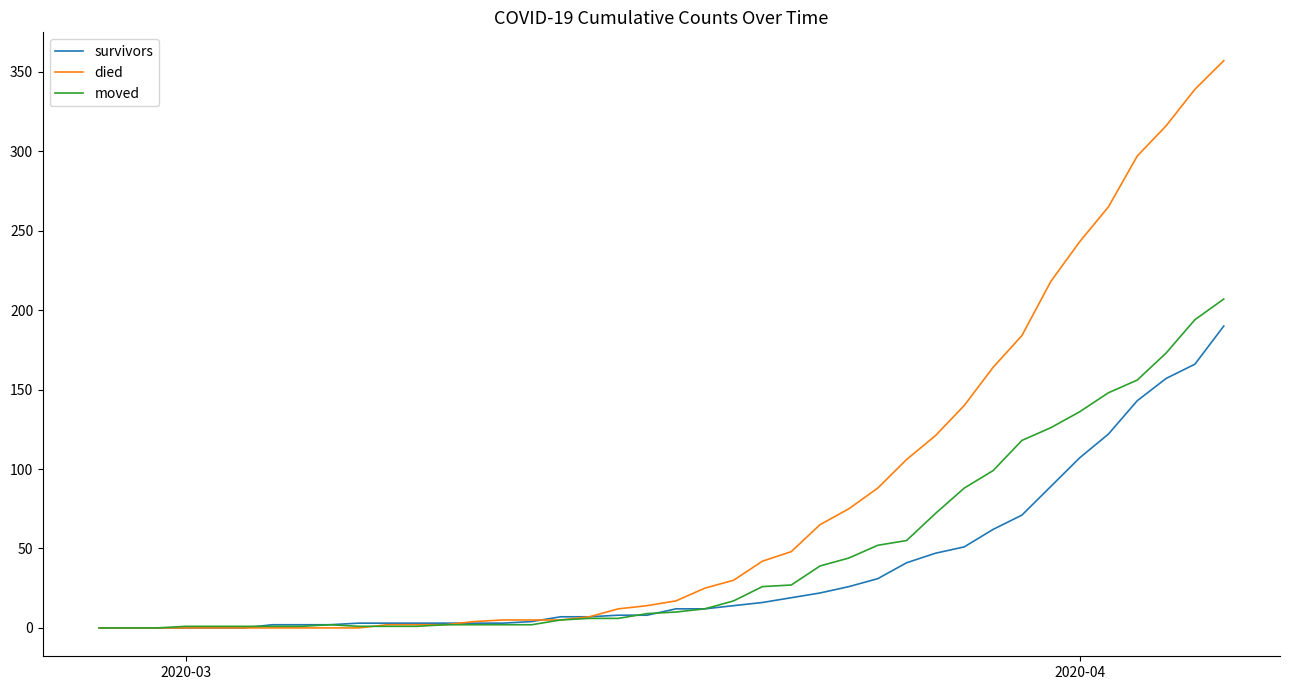

List the series in order of their overall mean, lowest first.

survivors, moved, died